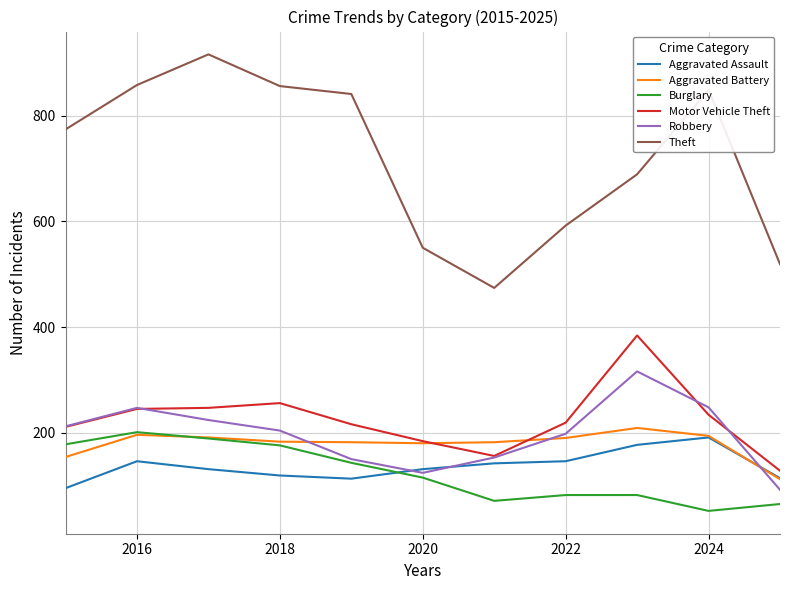

What is the maximum value for Aggravated Assault?

191